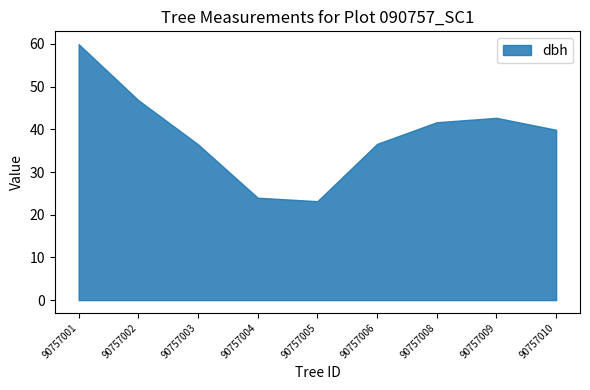

What is the smallest value displayed?

23.2